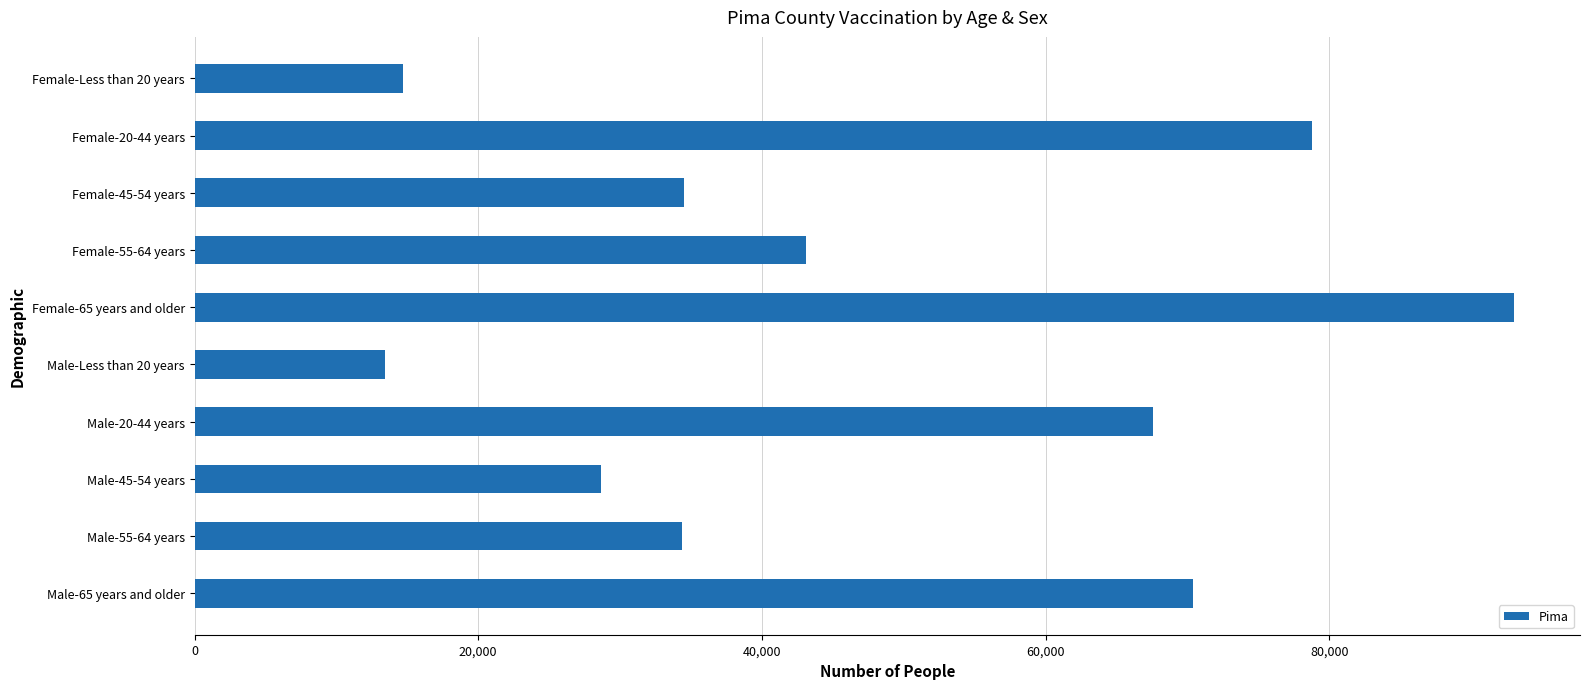

Between Female-20-44 years and Female-65 years and older, which is larger?

Female-65 years and older